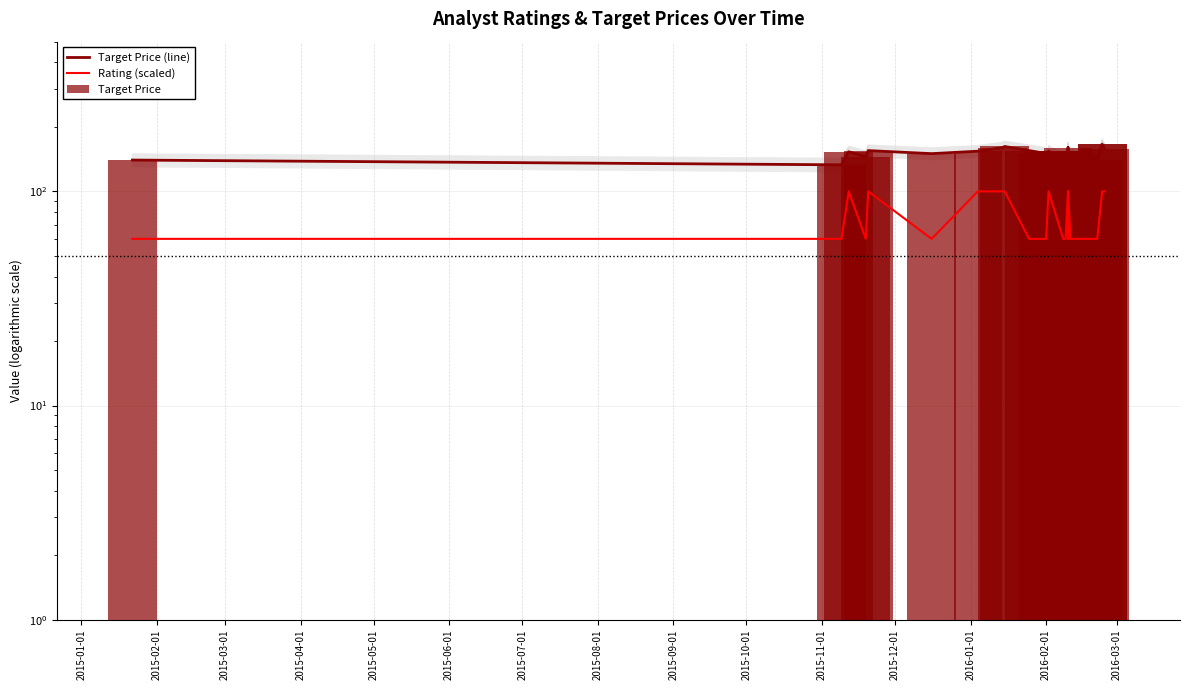

Which series has the largest total across all categories?

Target Price (line)